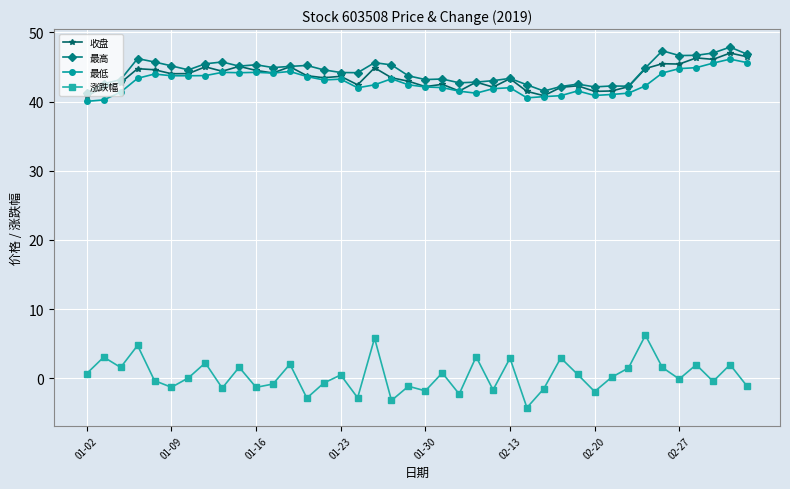

How many categories are shown in the chart?

40